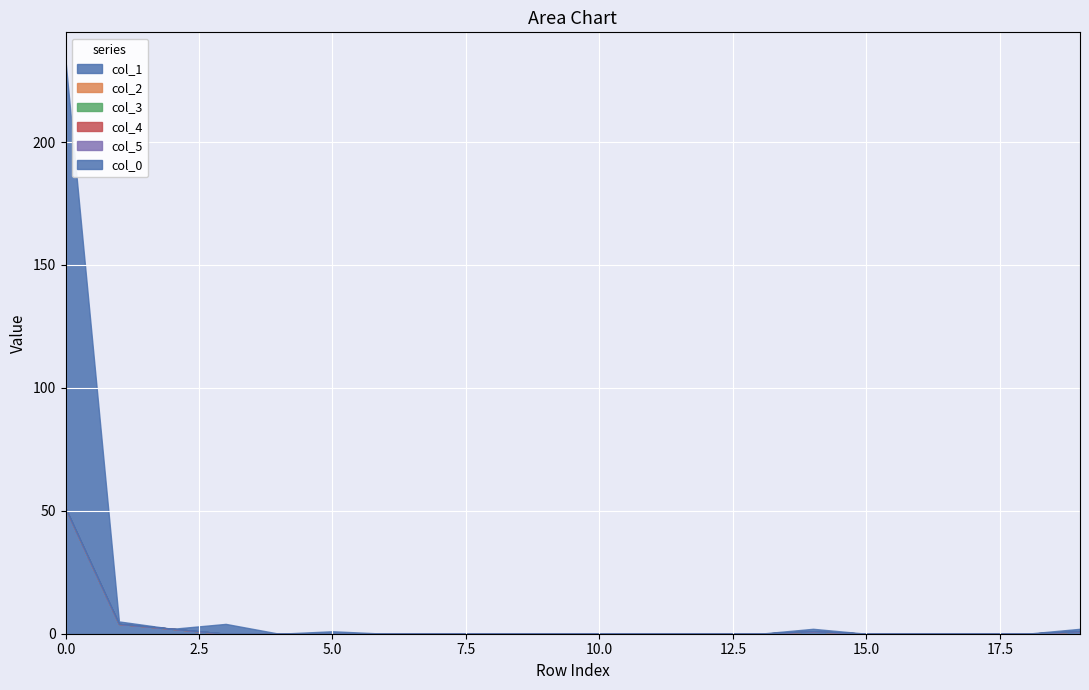

Rank the categories by col_5 value from highest to lowest.

0, 1, 2, 3, 4, 5, 6, 7, 8, 9, 10, 11, 12, 13, 14, 15, 16, 17, 18, 19